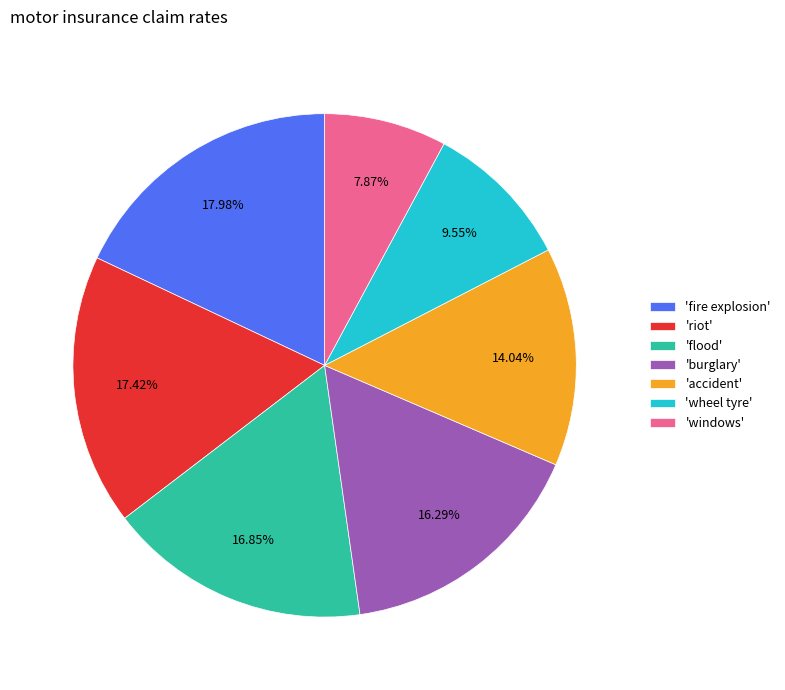

Count the number of slices in the pie.

7